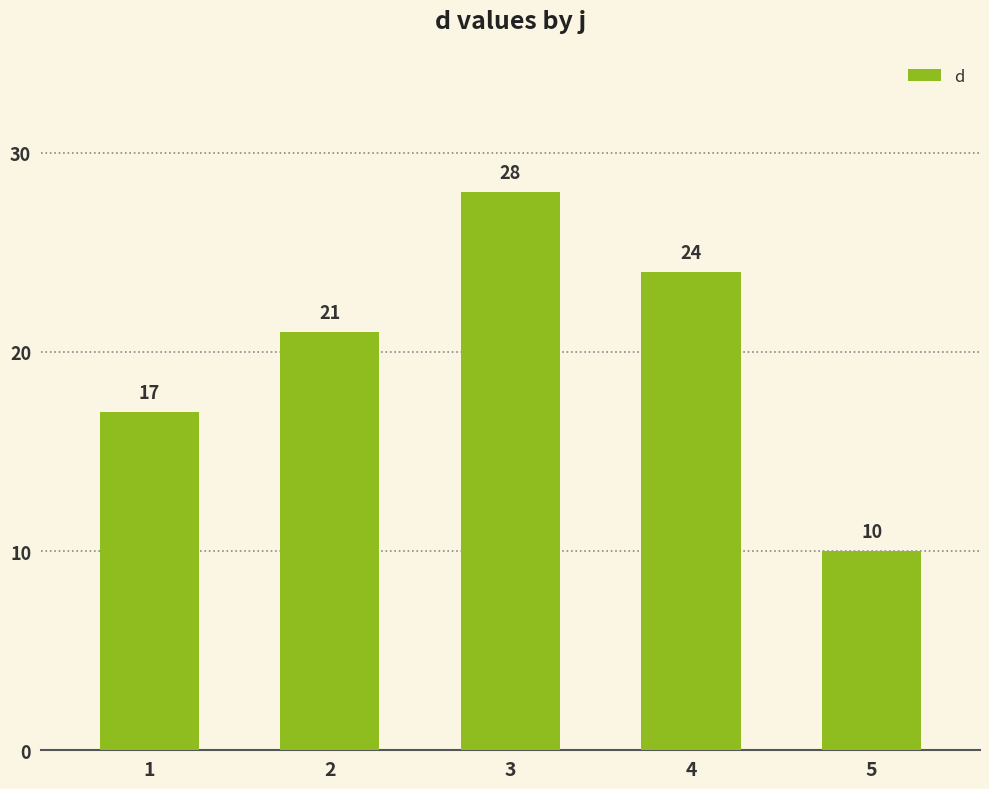

True or false: the data shows 6 at 2.

False